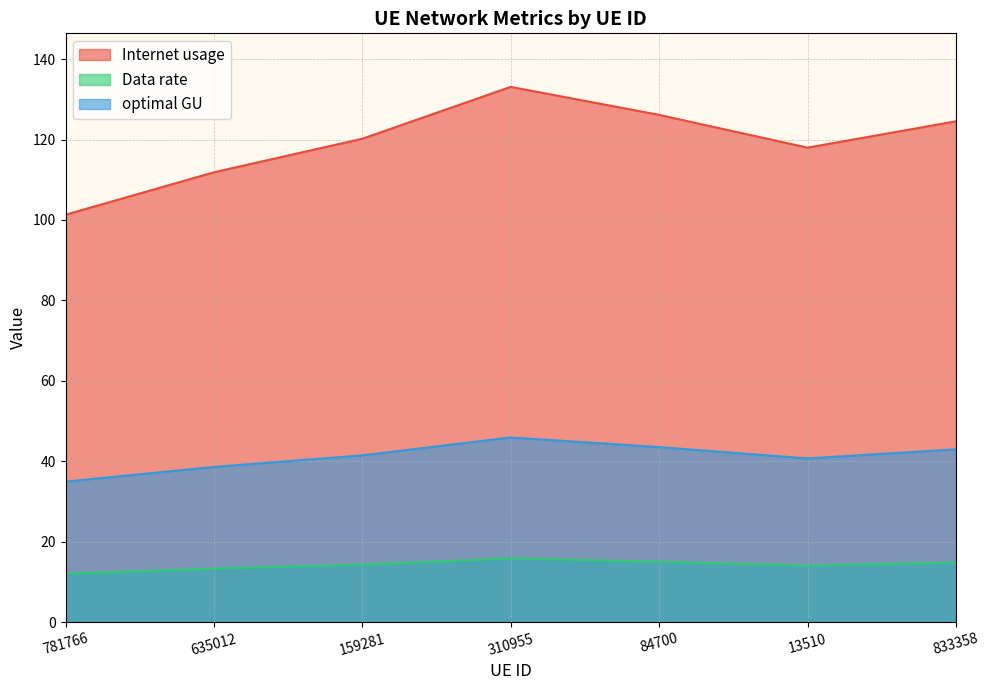

The value of Internet usage at 159281 is 191.9. True or false?

False